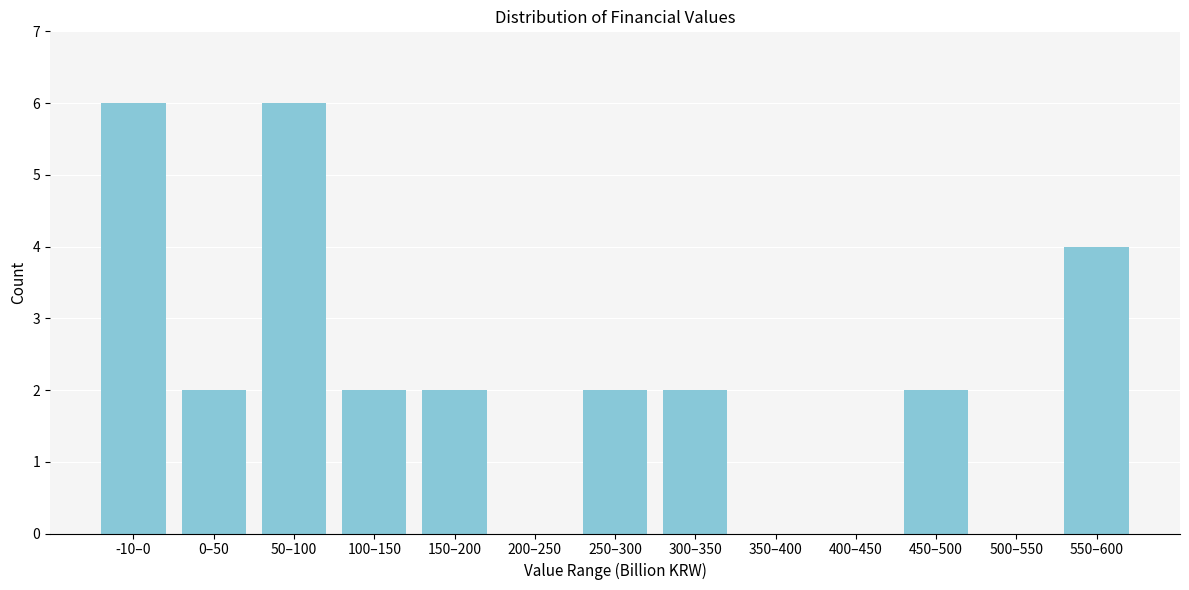

Reading right to left, list all the values displayed in this chart.

550–600=4	500–550=0	450–500=2	400–450=0	350–400=0	300–350=2	250–300=2	200–250=0	150–200=2	100–150=2	50–100=6	0–50=2	-10–0=6